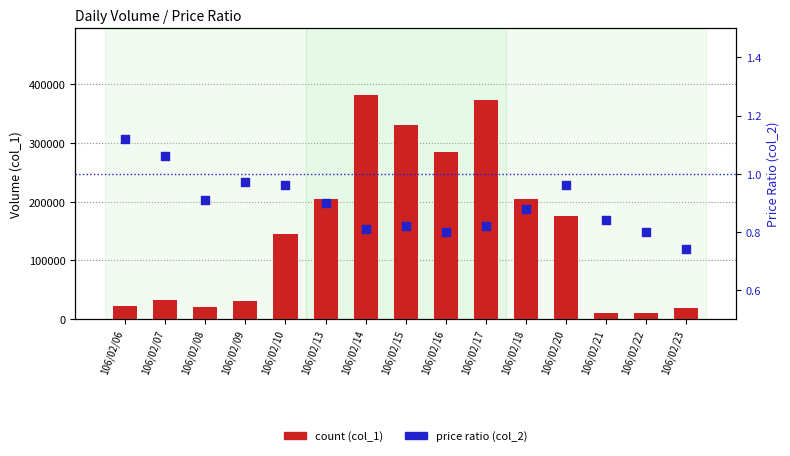

What are all the series names shown in the legend?

count (col_1), price ratio (col_2)